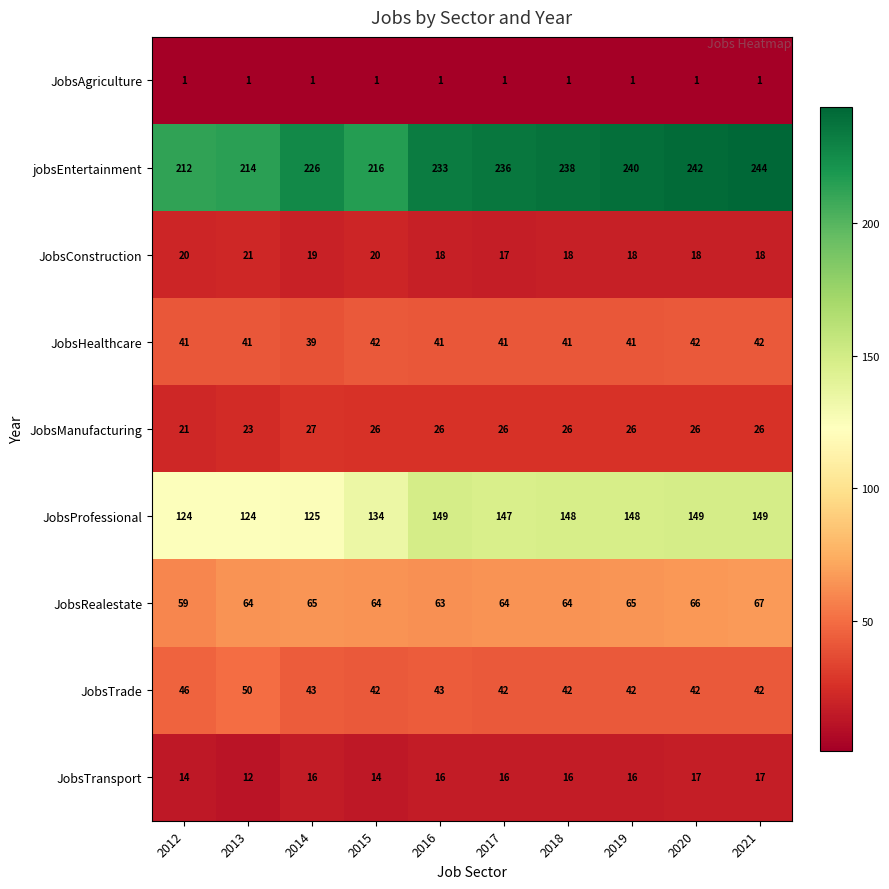

Which label corresponds to the largest value in the chart?

2021